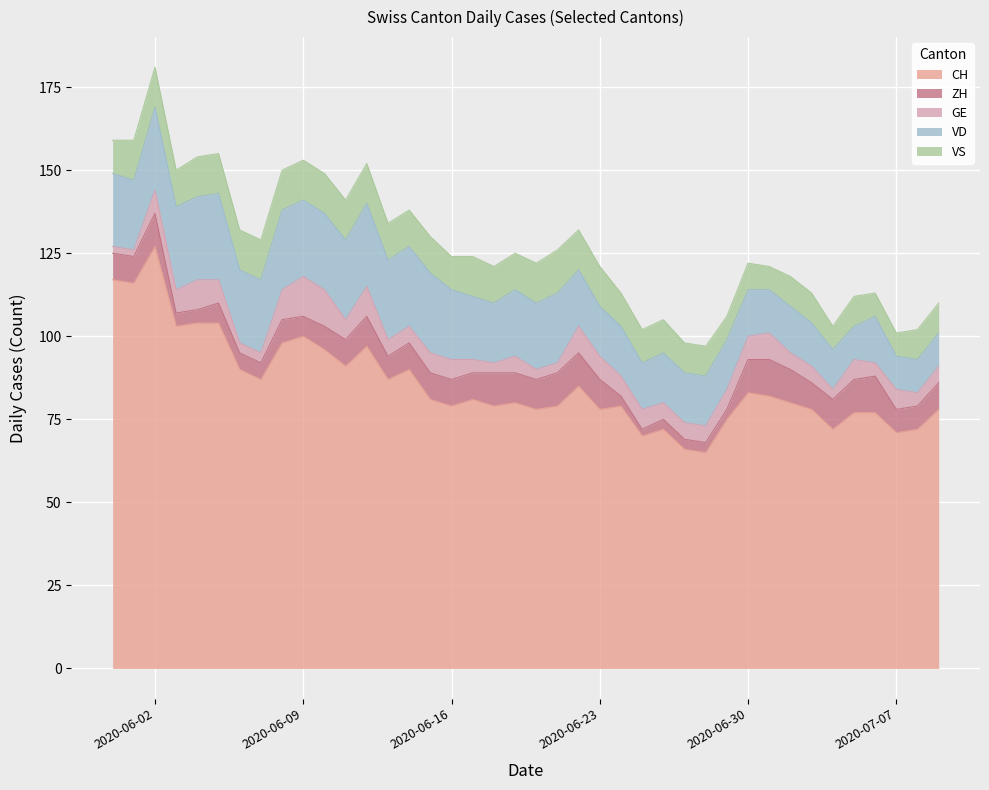

How many data points in ZH are less than 8?

17